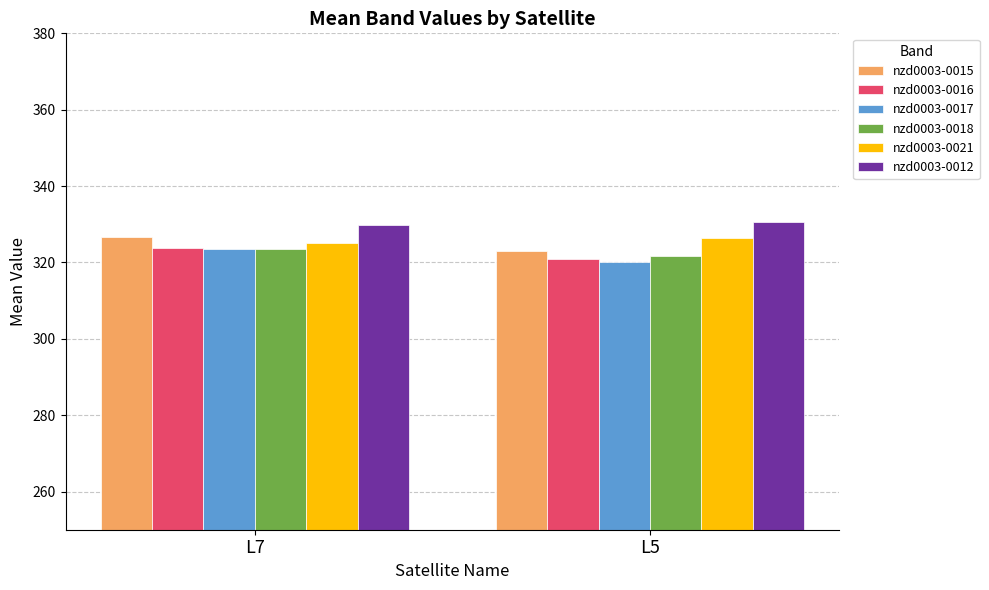

At which label does nzd0003-0018 reach its minimum?

L5